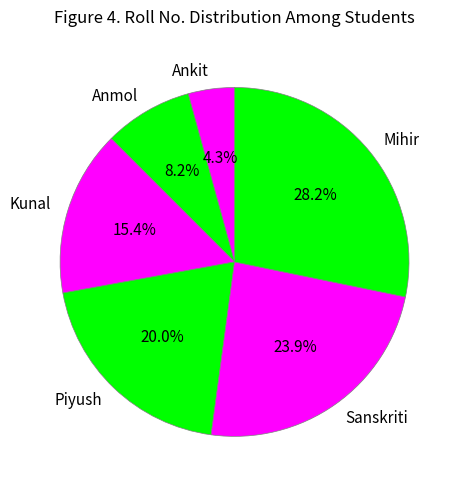

To the nearest percent, what is the difference between the largest and smallest slice percentages?

24%